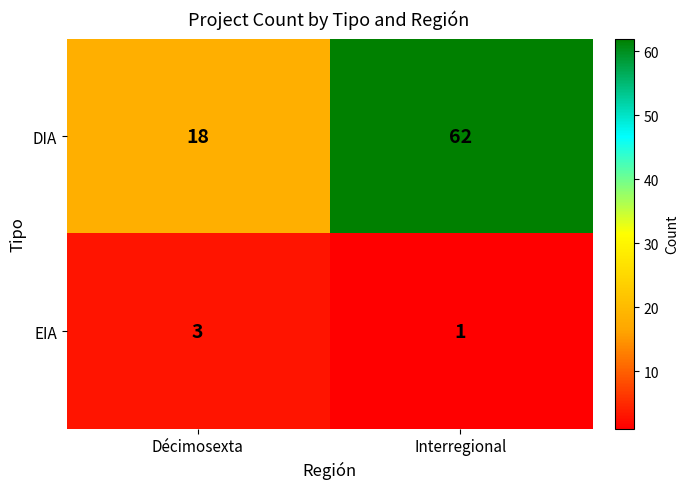

Rank the series by their average value, from highest to lowest.

DIA, EIA